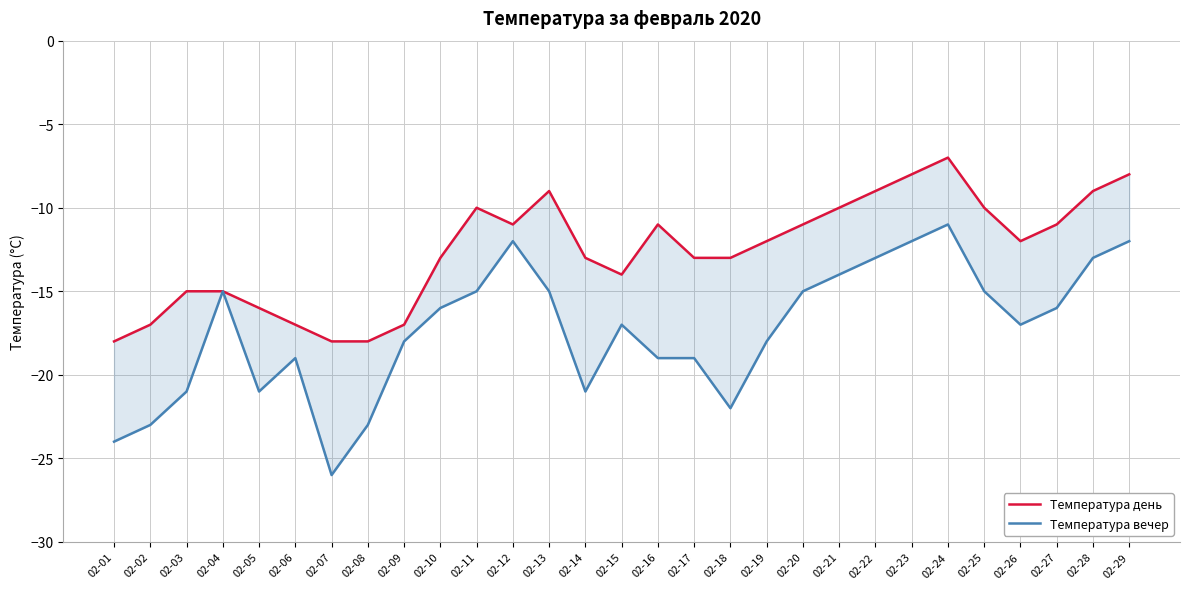

List the labels in order of Температура день value, smallest first.

02-01, 02-07, 02-08, 02-02, 02-06, 02-09, 02-05, 02-03, 02-04, 02-15, 02-10, 02-14, 02-17, 02-18, 02-19, 02-26, 02-12, 02-16, 02-20, 02-27, 02-11, 02-21, 02-25, 02-13, 02-22, 02-28, 02-23, 02-29, 02-24